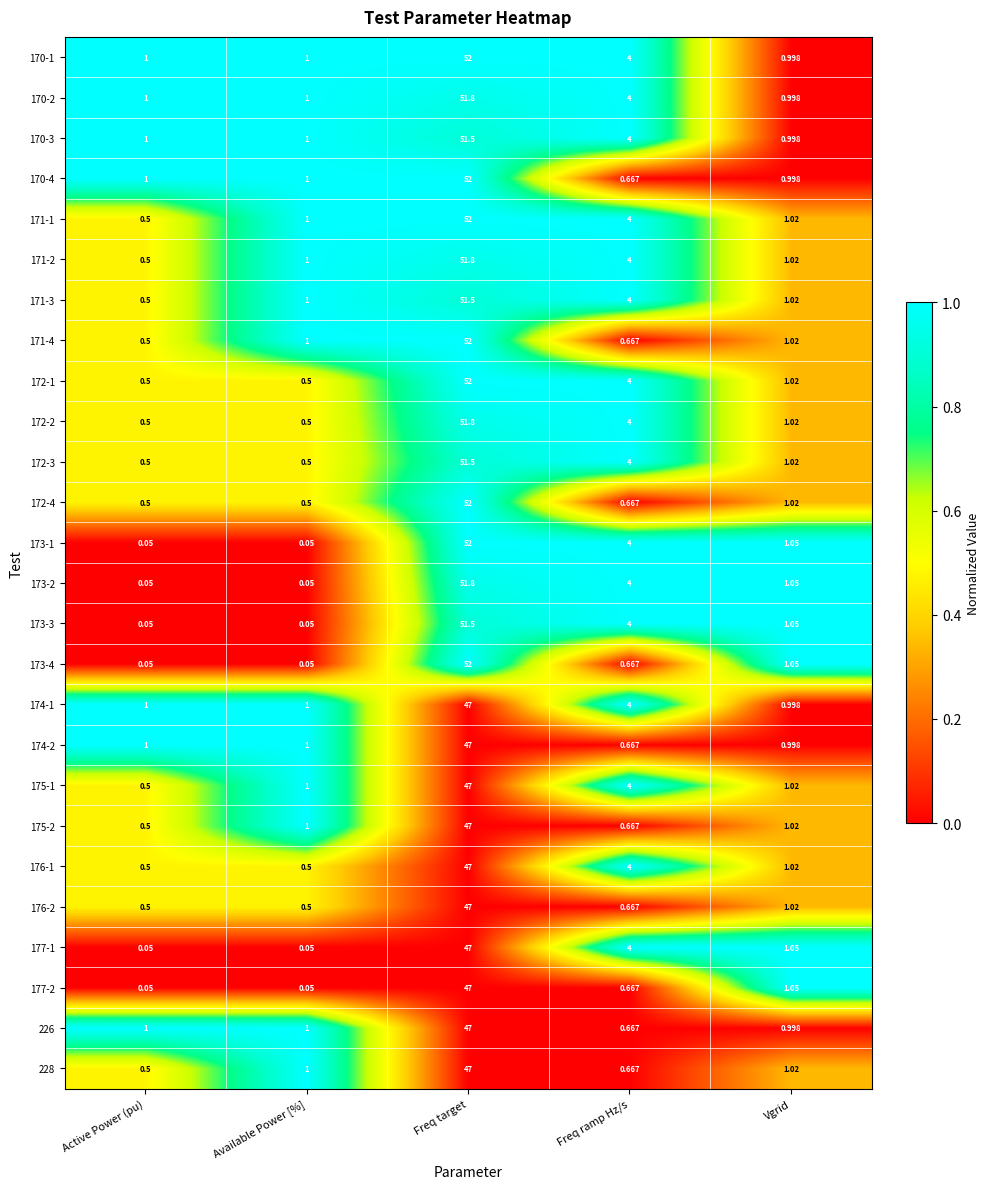

At which label does 173-2 first exceed 1?

Freq target